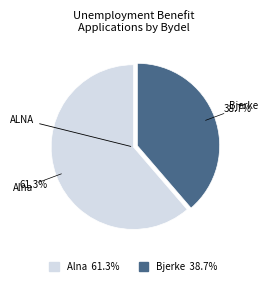

What is the total percentage of Alna 61.3% and Bjerke 38.7%?

100.0%